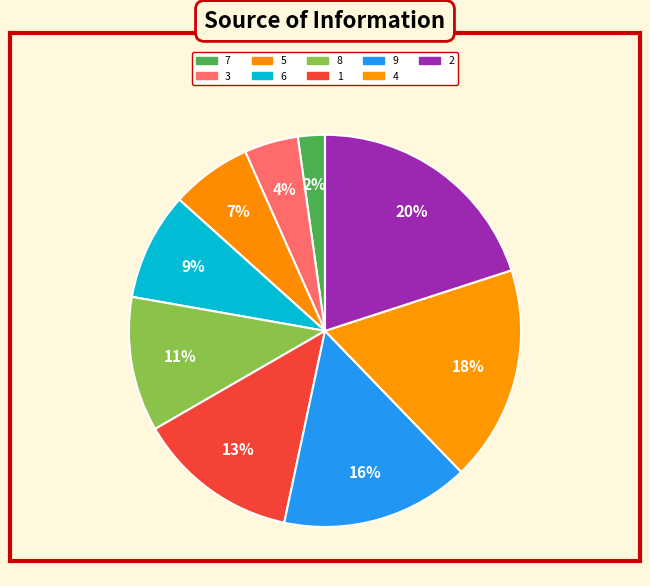

To the nearest percent, what is the combined percentage of 4 and 8?

29%